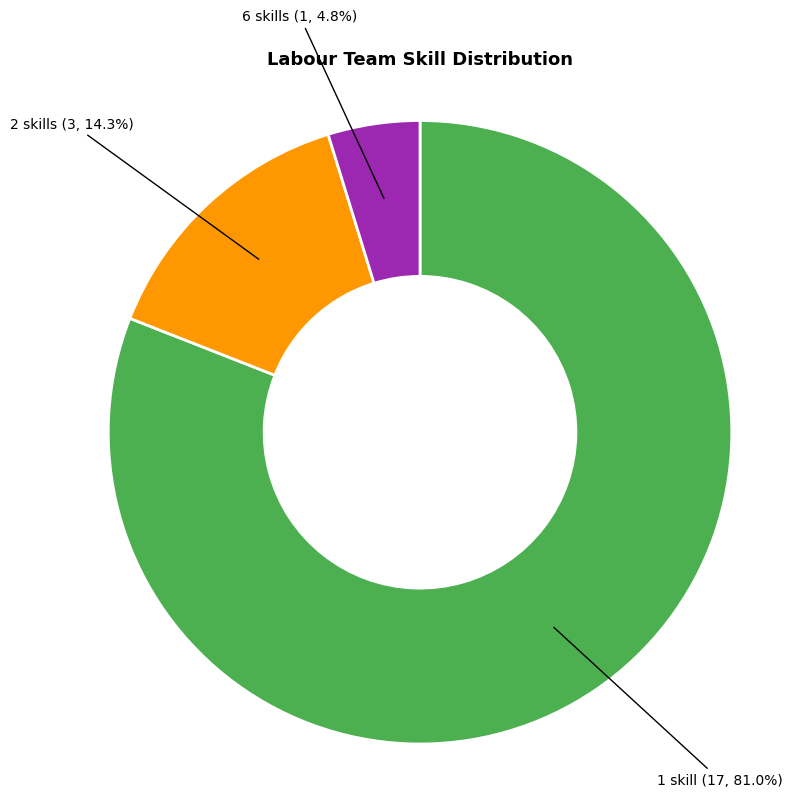

Does any single category account for the majority?

Yes